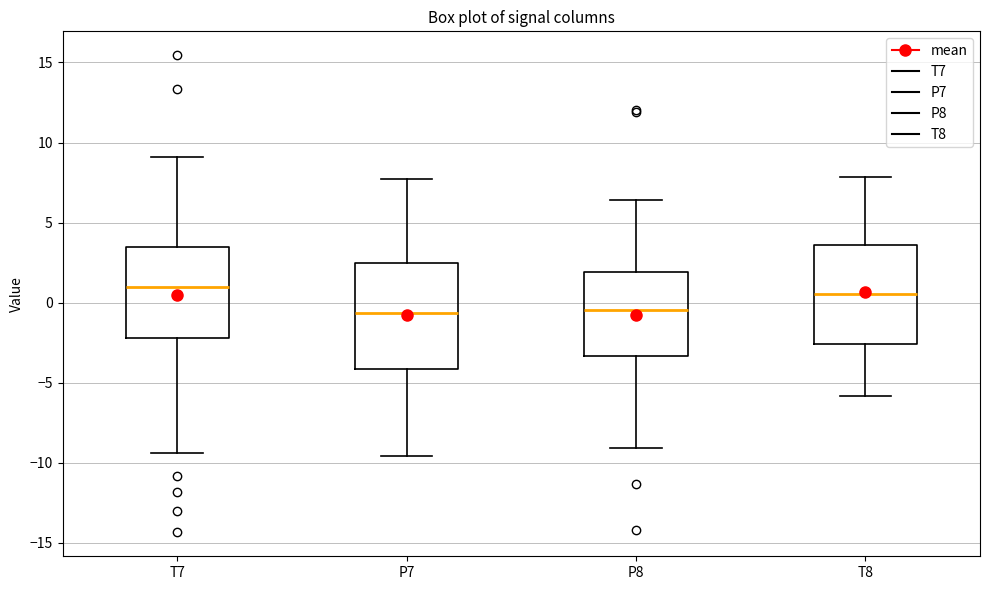

Where is the lower edge of the box for P8 on the y-axis? The values are not printed on the chart, so give them approximately, as read against the axis.

-3.5